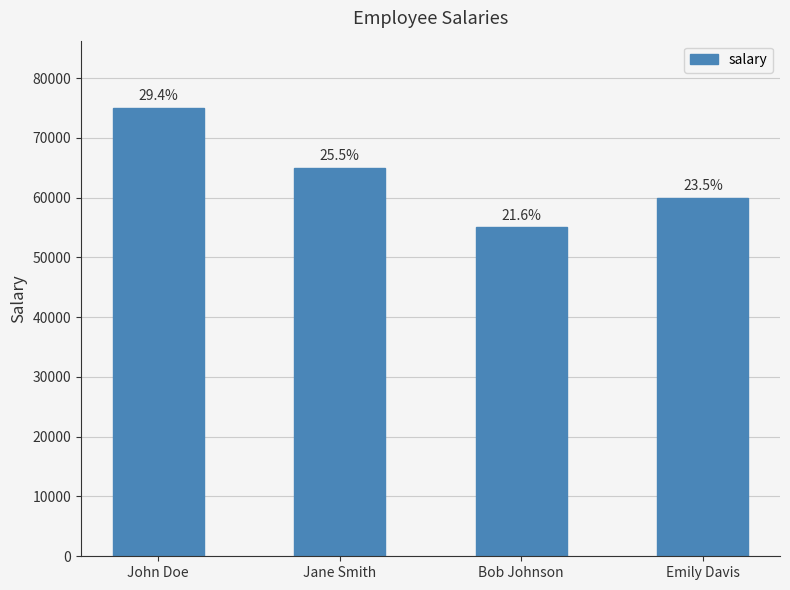

The chart shows a value of 65000 at Jane Smith. True or false?

True